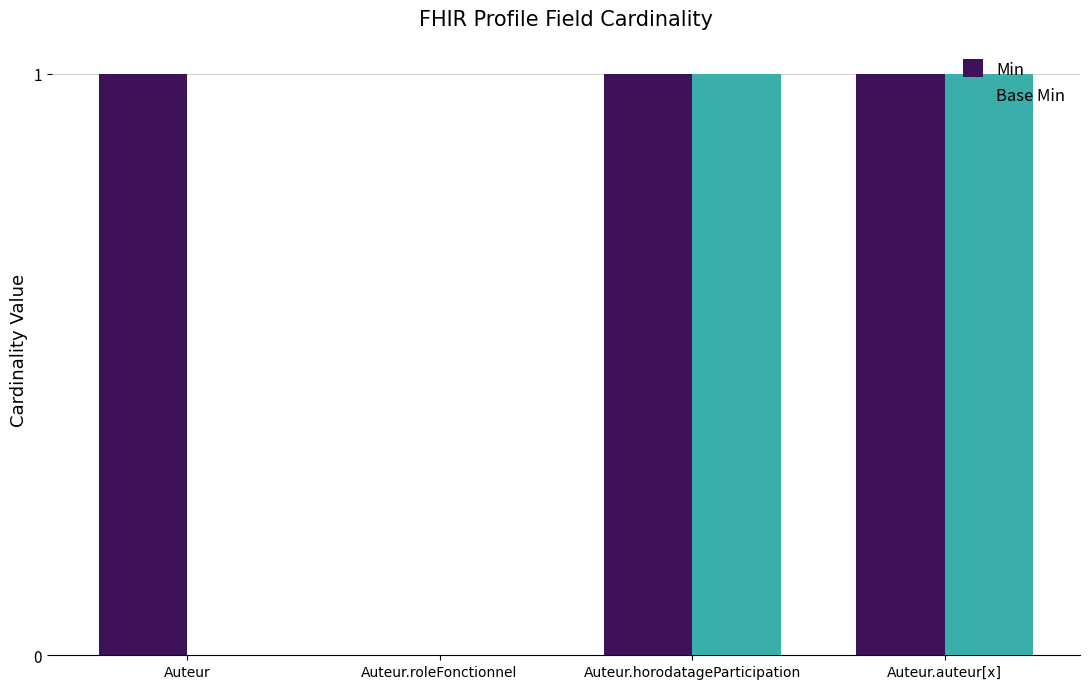

Which series changed the most between Auteur and Auteur.roleFonctionnel?

Min